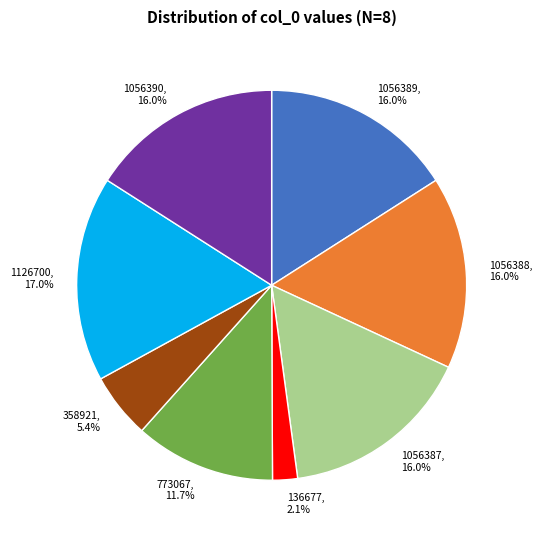

Approximately how many times larger is the value at 773067 compared to 1056390?

0.7